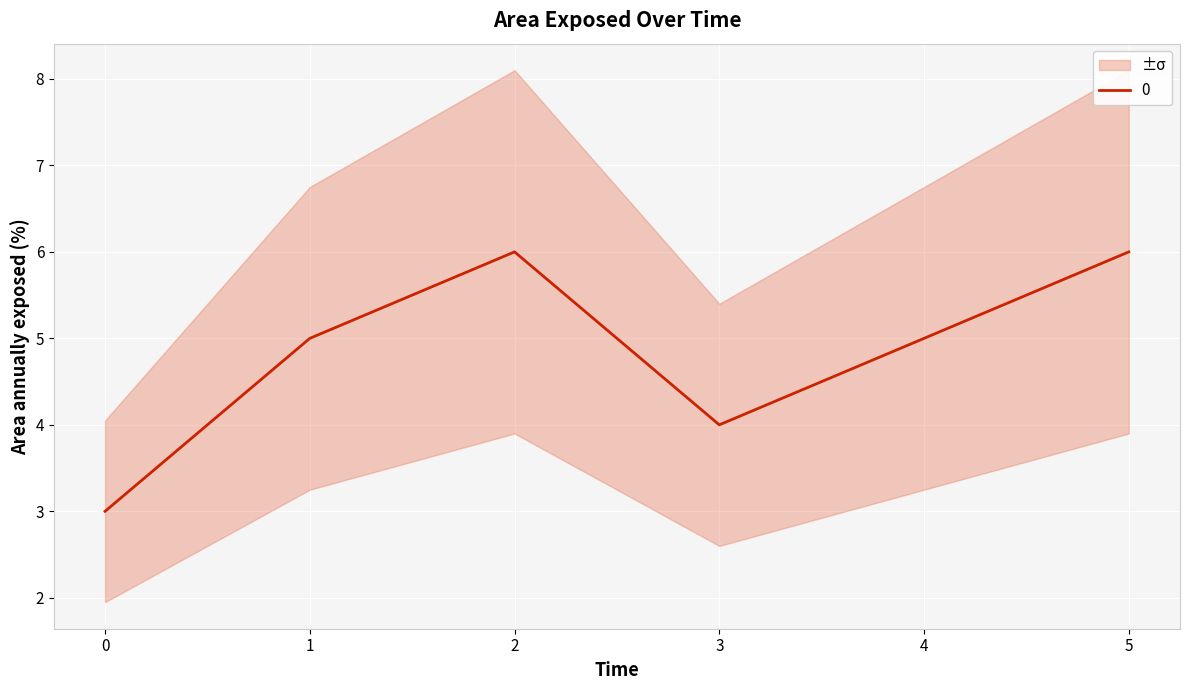

Between 4 and 5, which is larger?

5